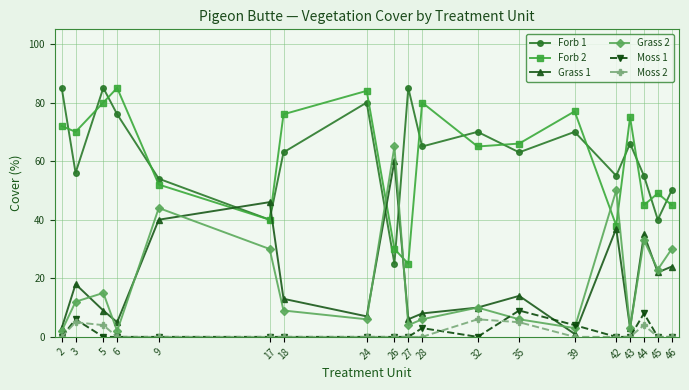

Is it true that Forb 1 equals 70 at 39?

True